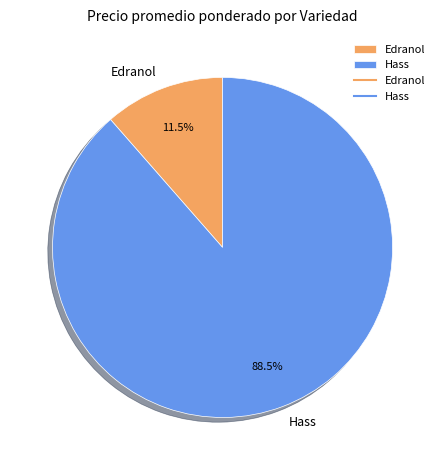

Rank the categories by value from highest to lowest.

Hass, Edranol